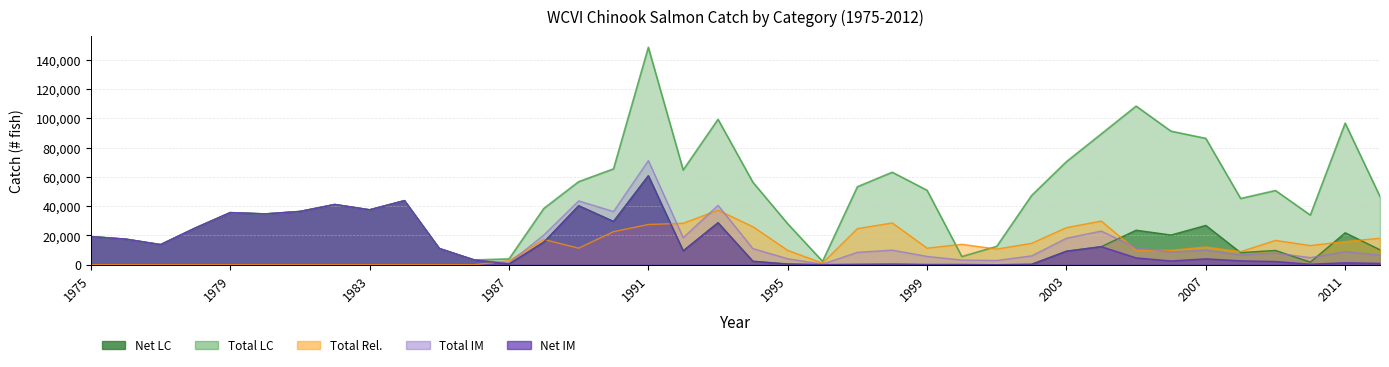

Between which two adjacent categories do Net IM and Total Rel. first intersect?

1986 and 1987